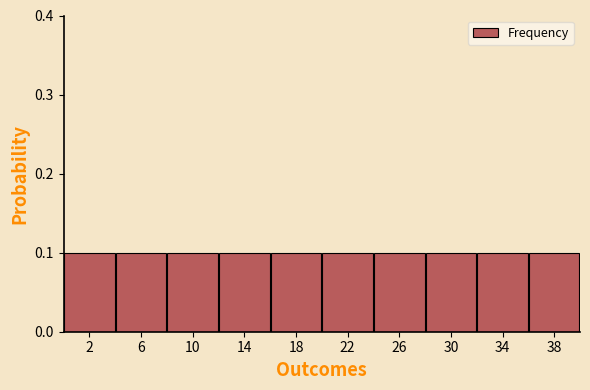

Reading left to right, transcribe this chart: for each bar, give the range it covers on the x-axis and its height. The values are not printed on the chart, so give them approximately, as read against the axis.

0 to 4: 0.1
4 to 8: 0.1
8 to 12: 0.1
12 to 16: 0.1
16 to 20: 0.1
20 to 24: 0.1
24 to 28: 0.1
28 to 32: 0.1
32 to 36: 0.1
36 to 40: 0.1